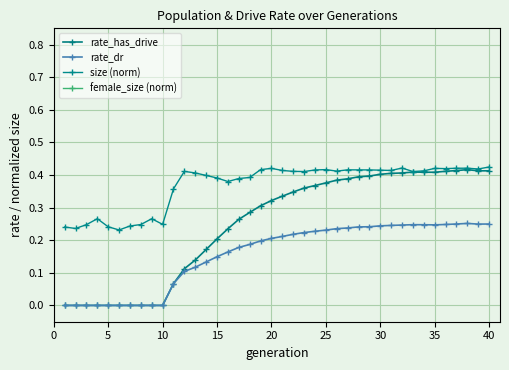

True or false: rate_dr and size (norm) cross at least once.

False